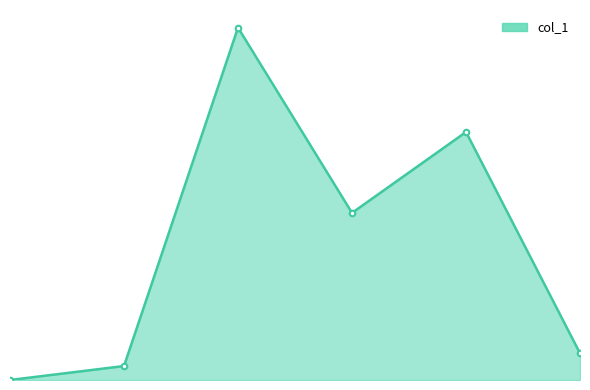

Does the chart have visible grid lines?

No